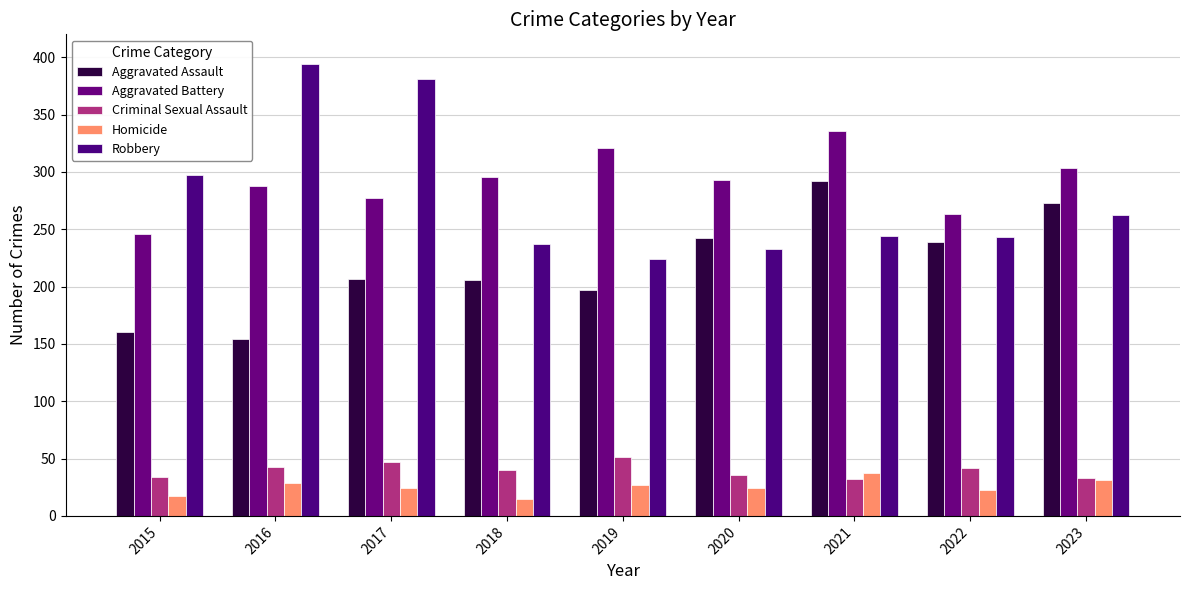

How many bars are there in each group?

5